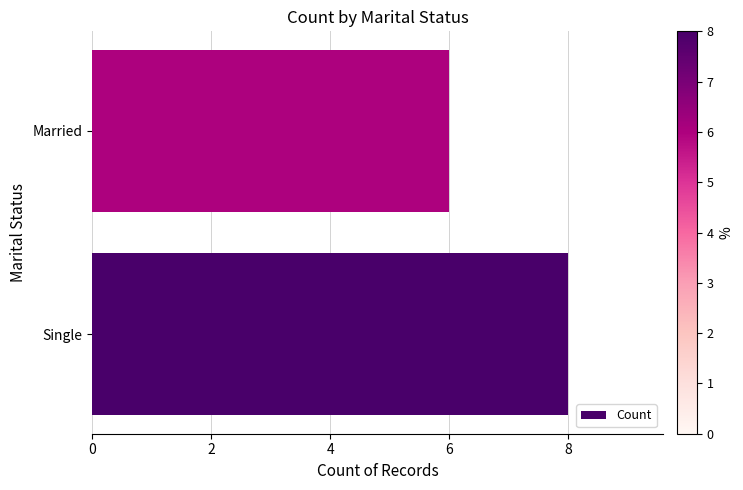

What is the greatest value displayed?

8